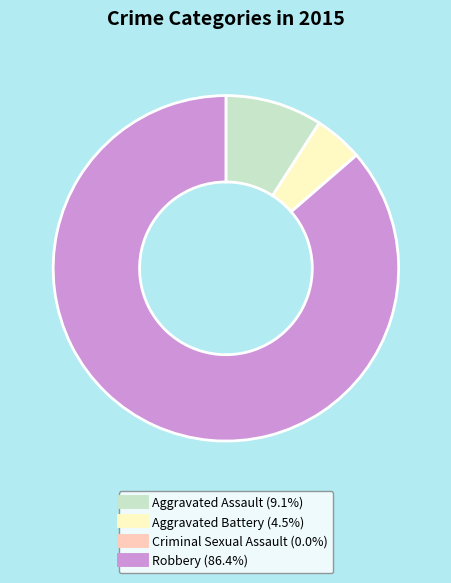

Which slice represents more than half of the pie?

Robbery